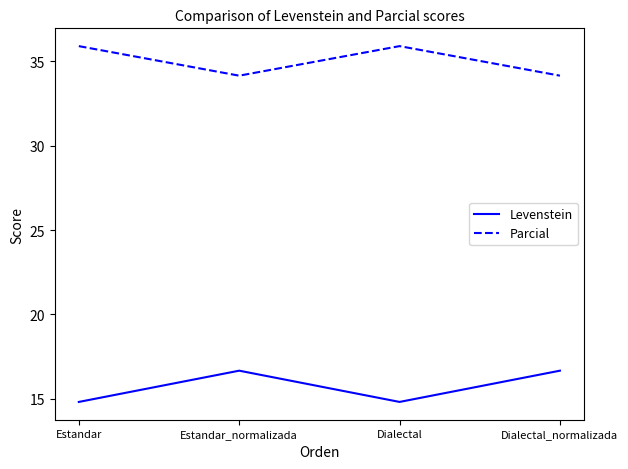

How many series are shown in this chart?

2